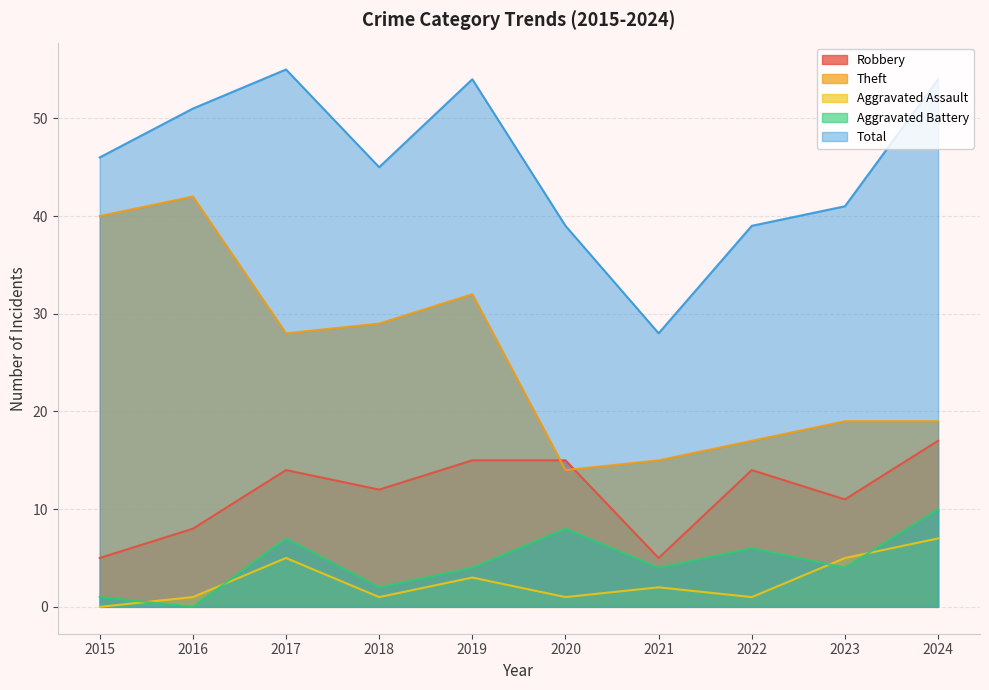

Where does the Theft series first go above 28?

2015